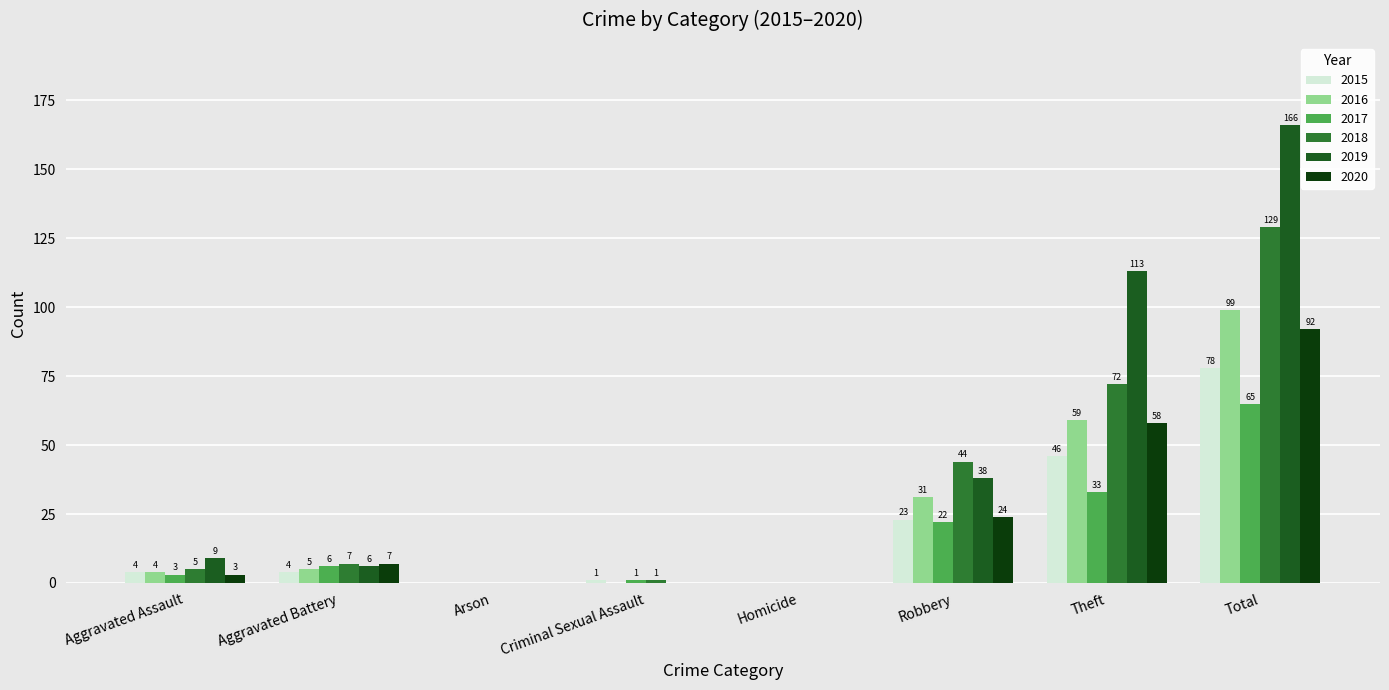

What is the difference between the 2020 values at Theft and Total?

34